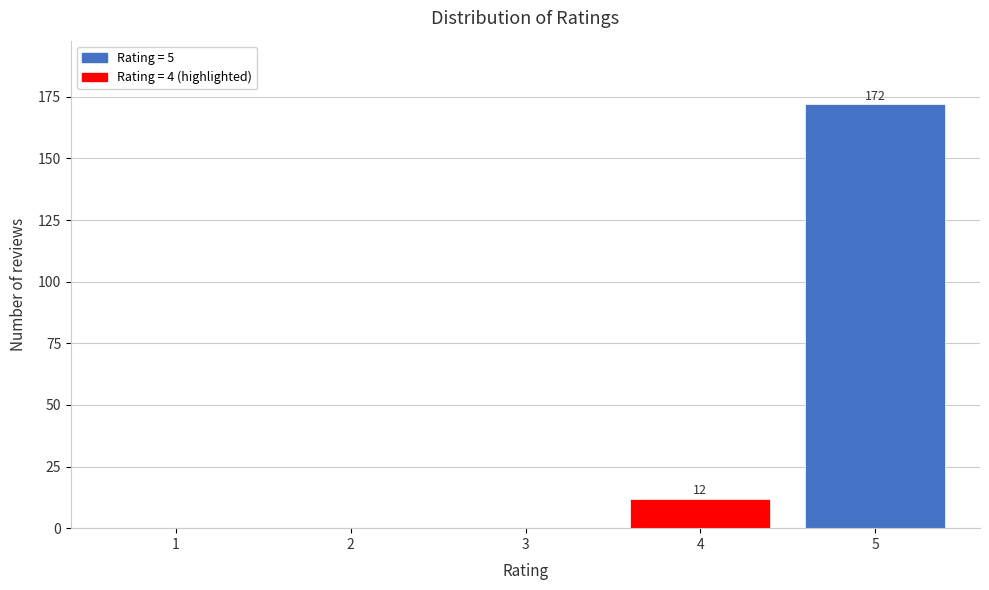

Reading left to right, list all the values displayed in this chart.

1=0	2=0	3=0	4=12	5=172